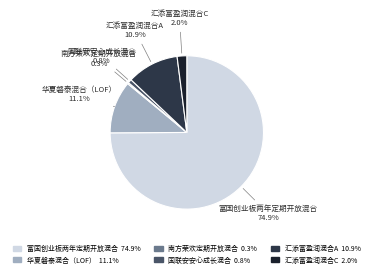

To the nearest percent, what is the average slice percentage?

17%